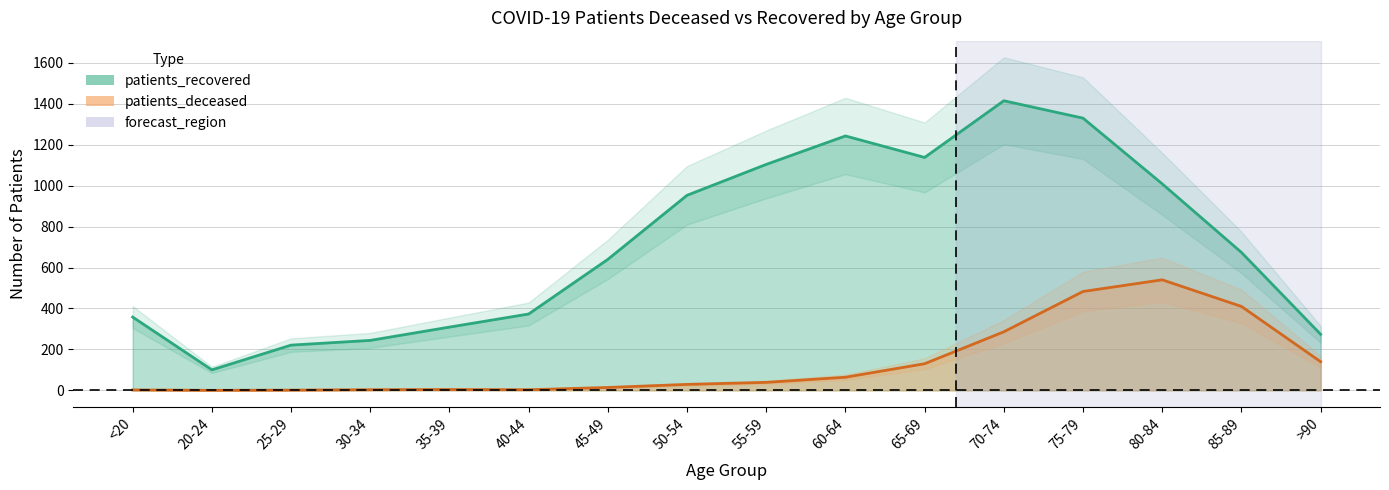

True or false: patients_deceased has a value of 1 at 25-29.

True